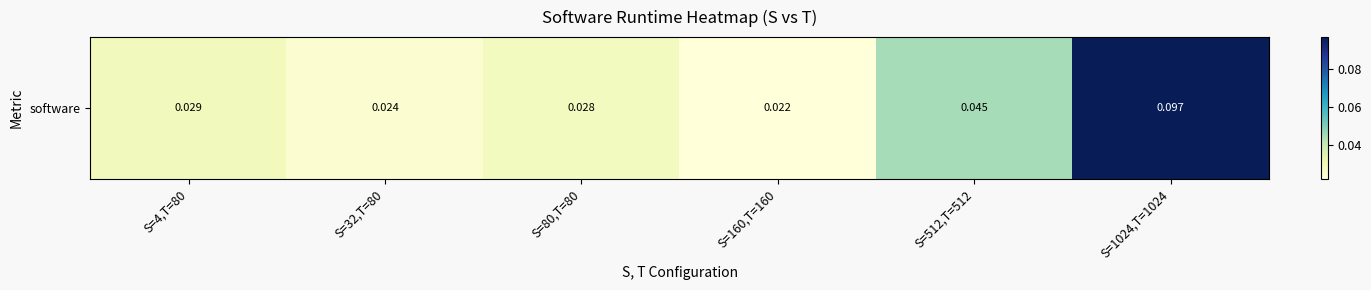

What is the difference between the maximum and second lowest values?

0.1